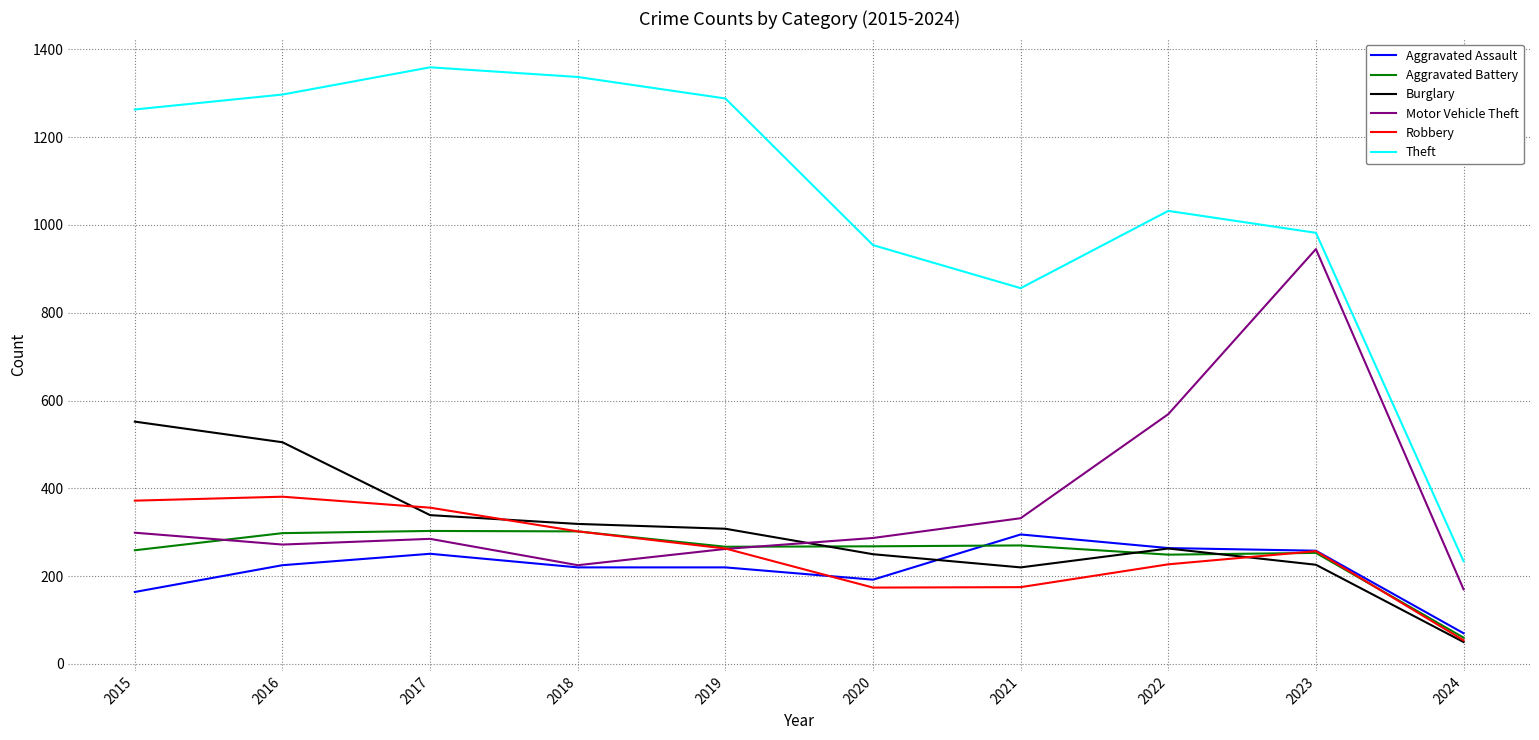

Between 2017 and 2020, which series saw the biggest shift?

Theft